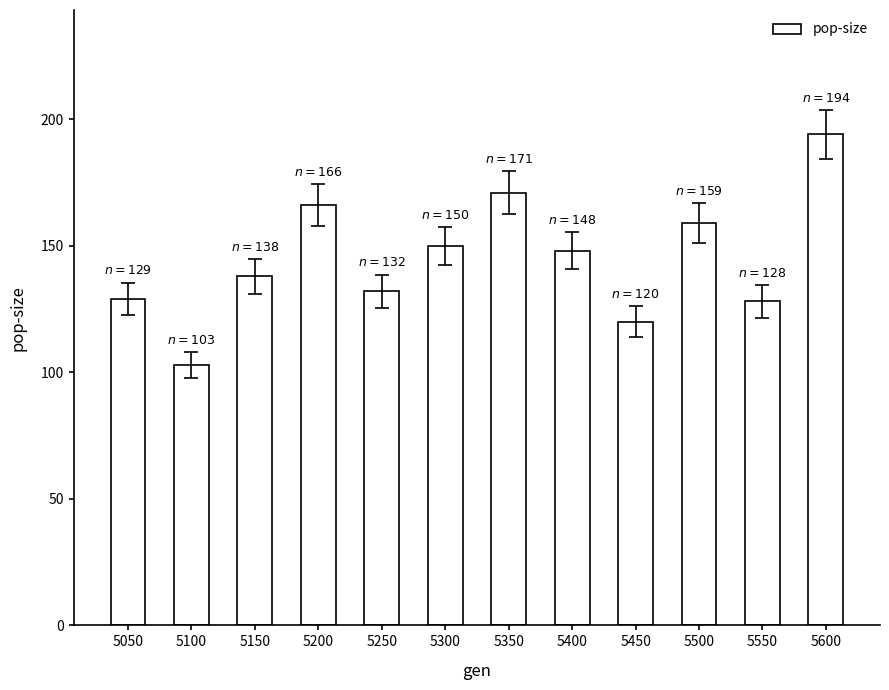

What is the sum of all values?

1738